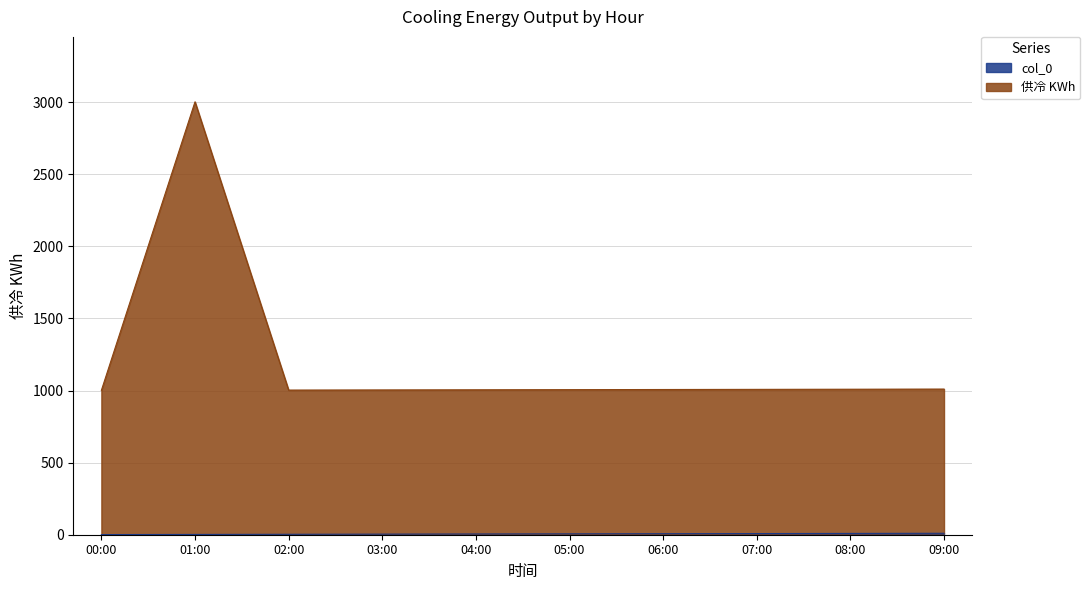

Reading right to left, extract all data points from this chart.

col_0: 09:00=10	08:00=9	07:00=8	06:00=7	05:00=6	04:00=5	03:00=4	02:00=3	01:00=2	00:00=1
供冷 KWh: 09:00=1010	08:00=1009	07:00=1008	06:00=1007	05:00=1006	04:00=1005	03:00=1004	02:00=1003	01:00=3002	00:00=1001